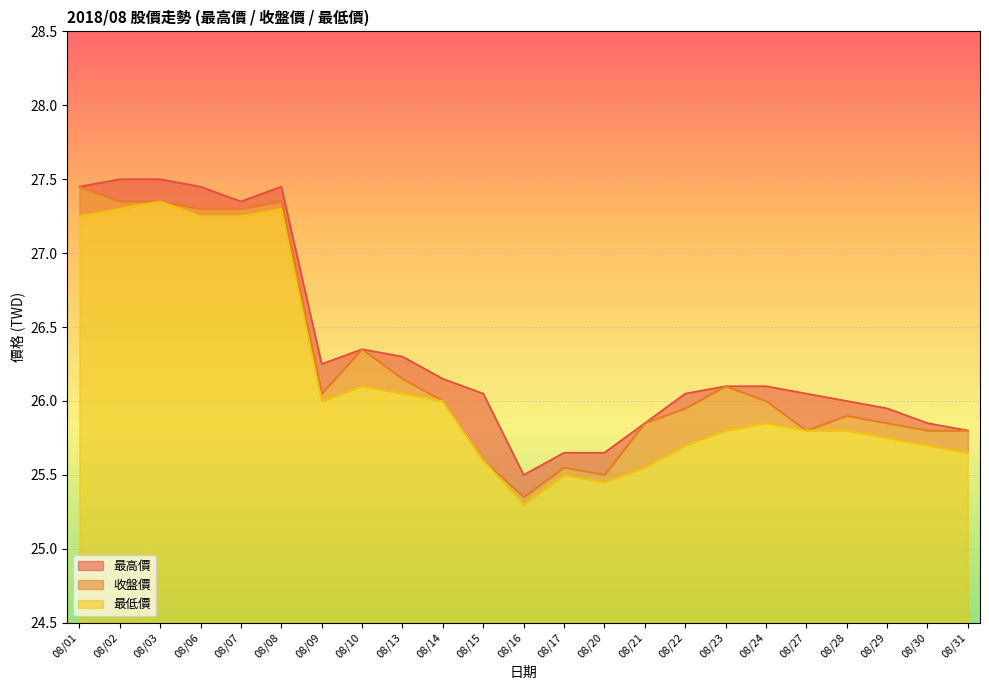

At which category does 最高價 reach its first local valley?

08/07